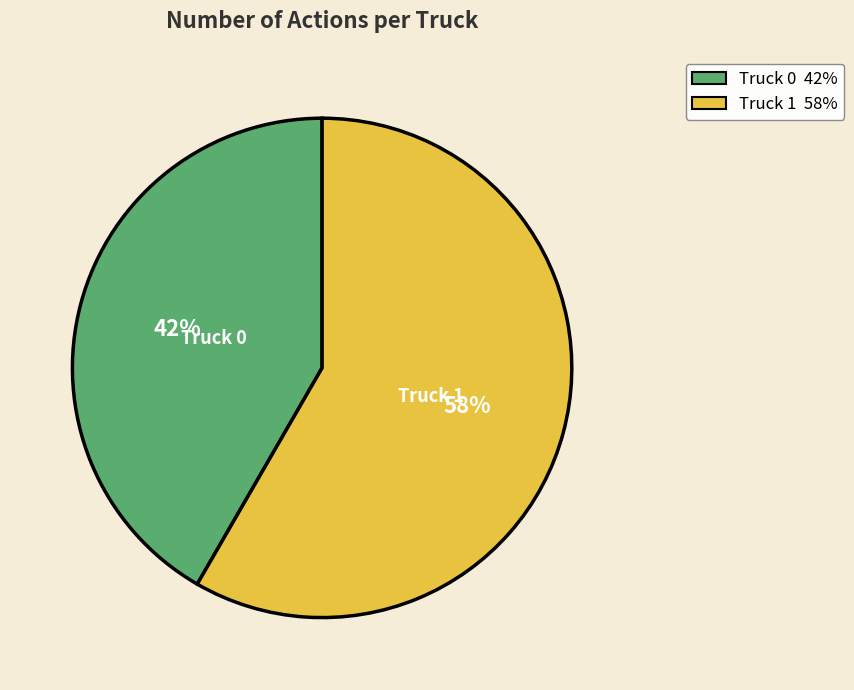

To the nearest percent, what portion does Truck 1 represent?

58%